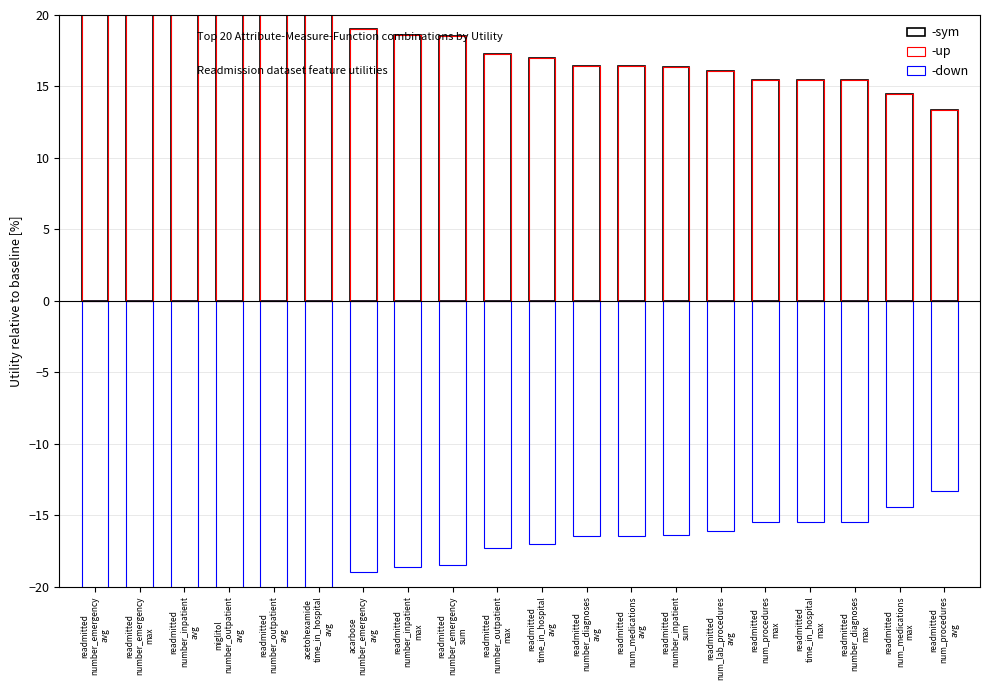

Which series has the largest total across all categories?

-sym